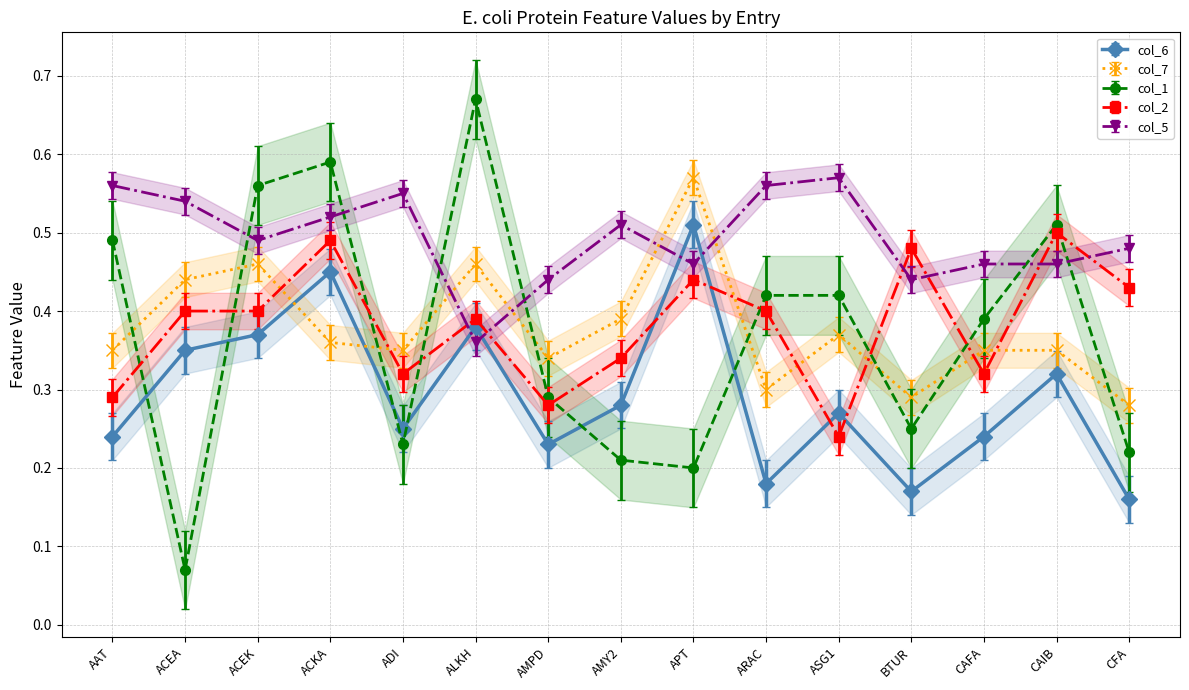

In col_7, how many points are higher than both neighbors (excluding endpoints)?

4